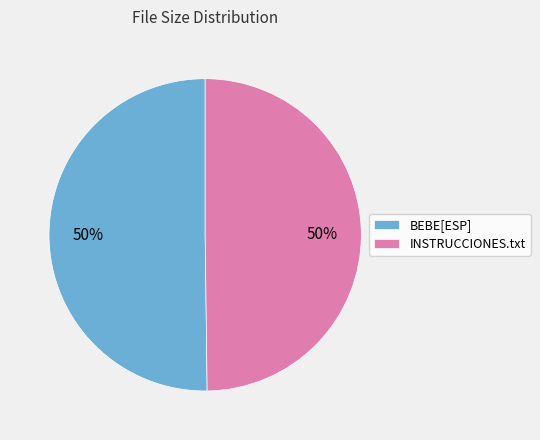

Approximately how many times larger is the value at INSTRUCCIONES.txt compared to BEBE[ESP]?

1.0